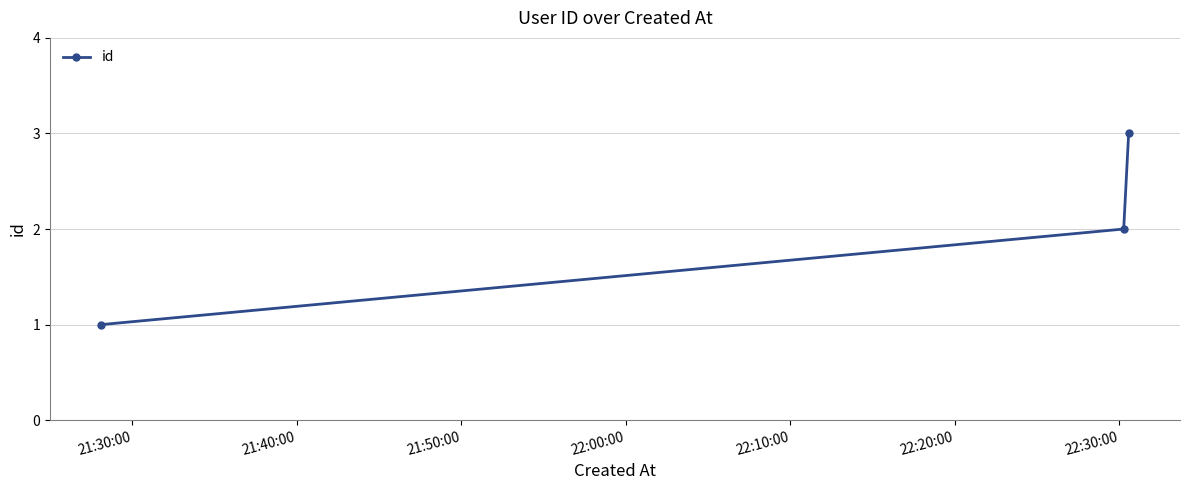

Count the values in the range 1 to 3.

3